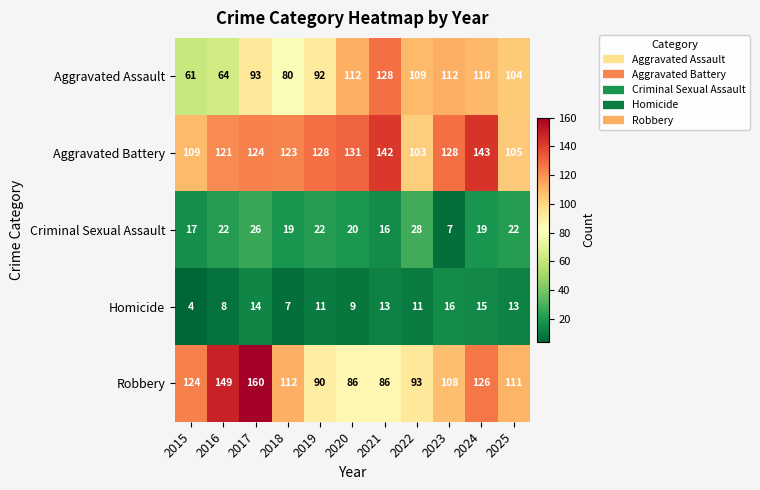

What is the greatest value displayed?

160